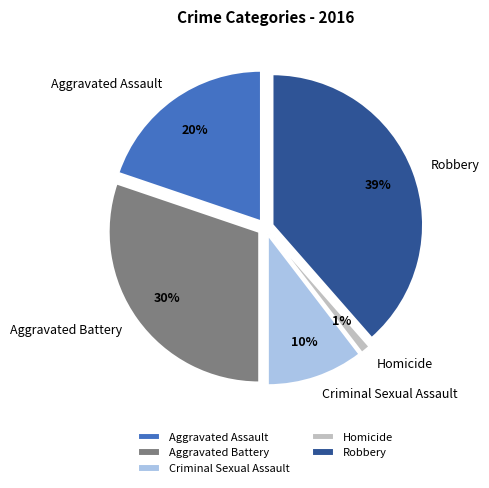

Does Criminal Sexual Assault account for over 50% of the chart?

No